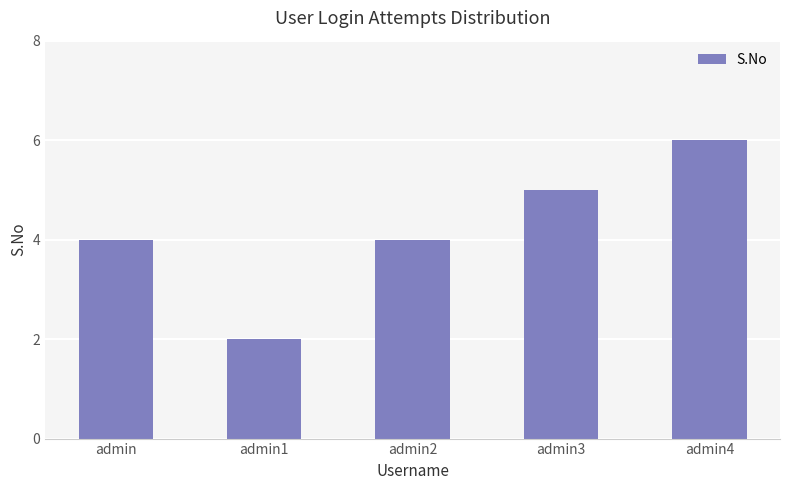

The chart shows a value of 9 at admin4. True or false?

False